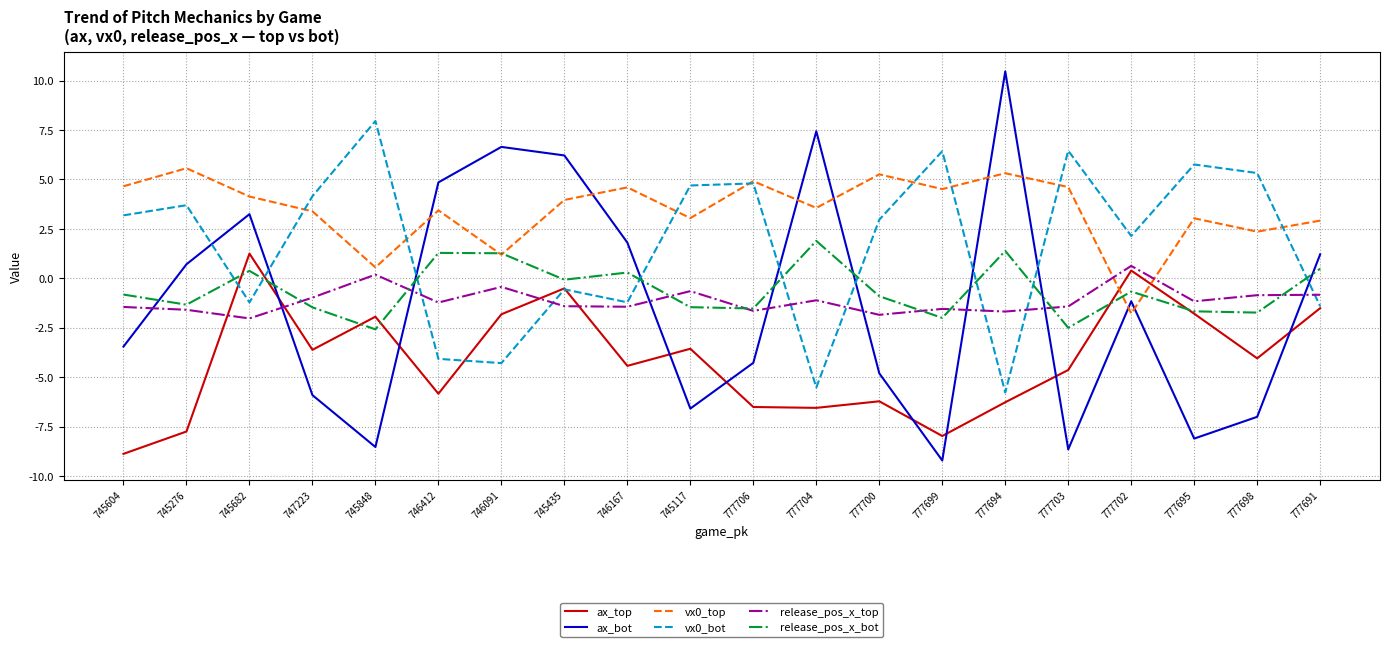

What position from the right is 745117?

11